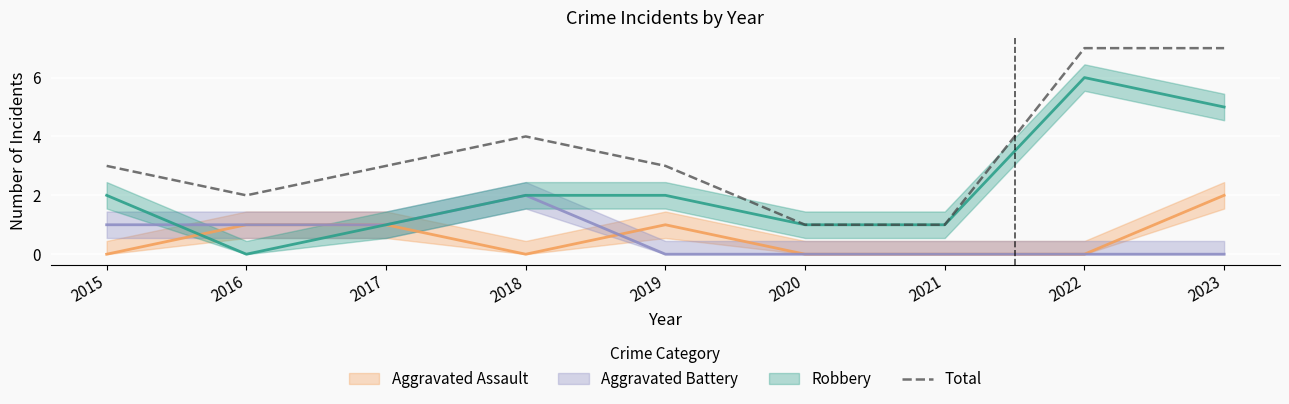

What is the approximate value at 2017?

3